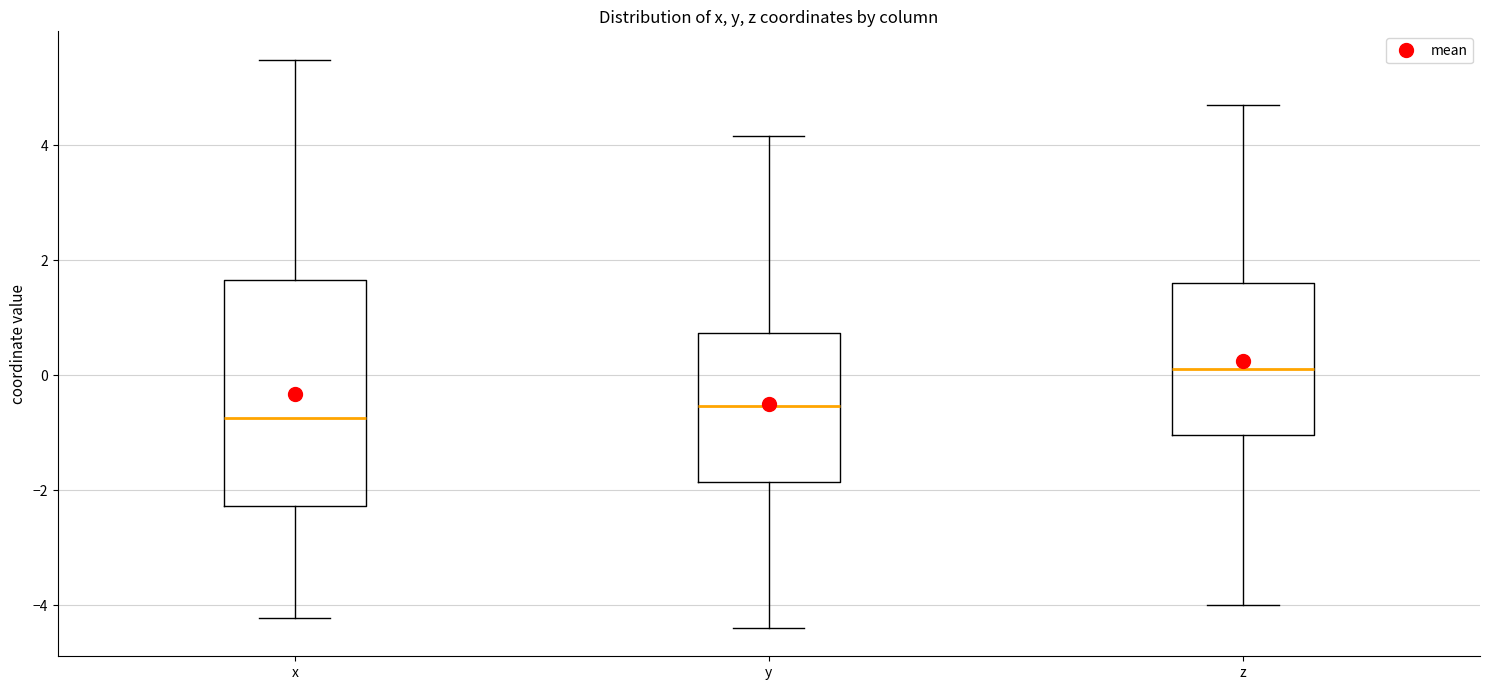

Reading left to right, transcribe this box plot: for each box, give where its median line is, the range the box spans, and where its two whiskers end, as read against the y-axis. The values are not printed on the chart, so give them approximately, as read against the axis.

x: median -0.8, box -2.2 to 1.6, whiskers -4.2 to 5.4
y: median -0.6, box -1.8 to 0.8, whiskers -4.4 to 4.2
z: median 0.2, box -1.0 to 1.6, whiskers -4.0 to 4.6